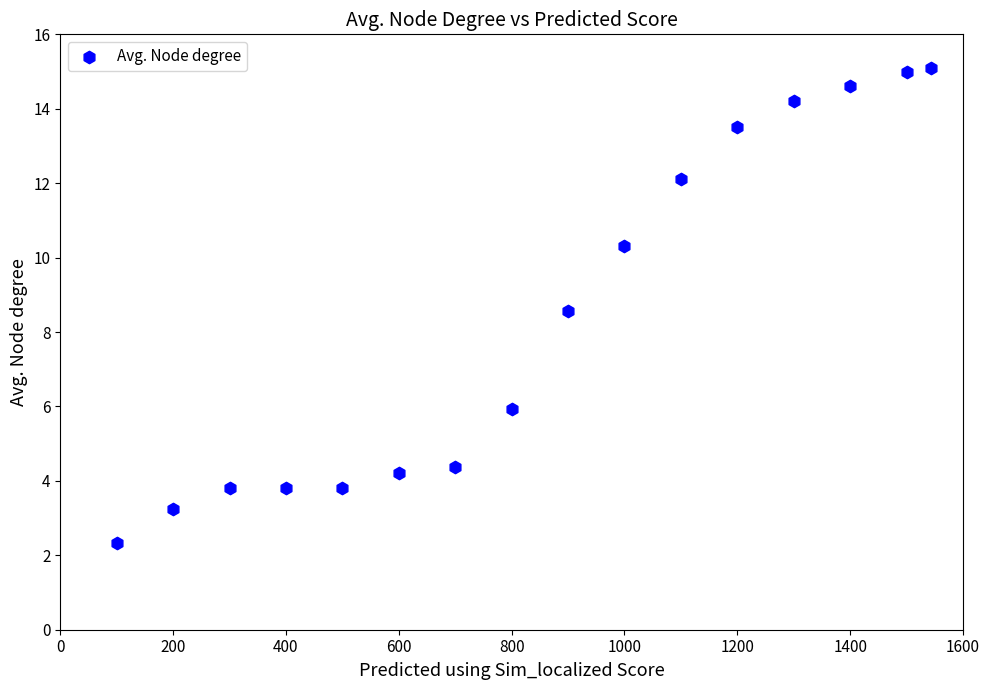

What Y value in the scatter plot is closest to 8?

8.6